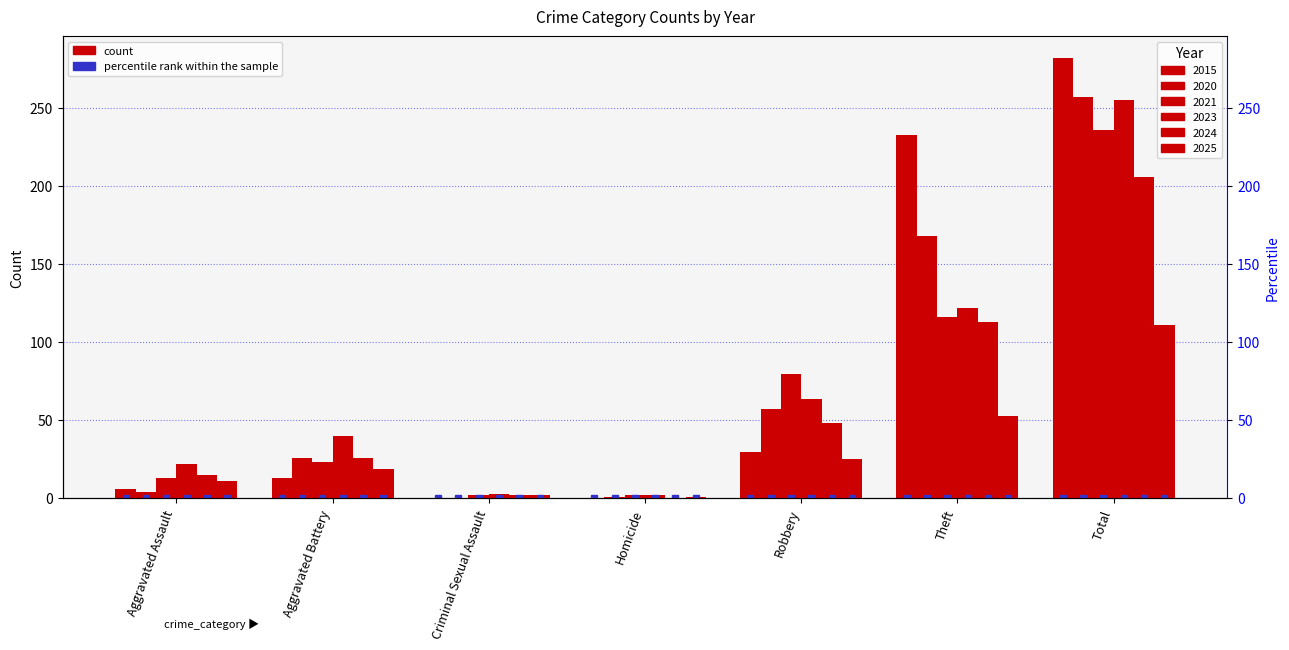

How many values in the 2020 series exceed 26?

3